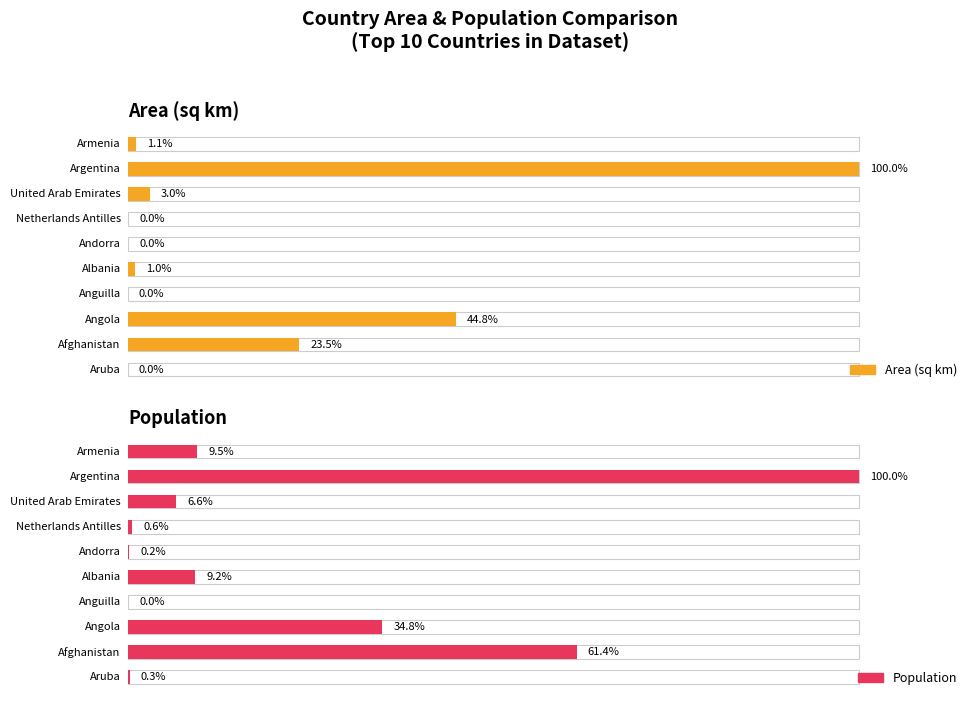

How many data points in Population are less than 9?

5